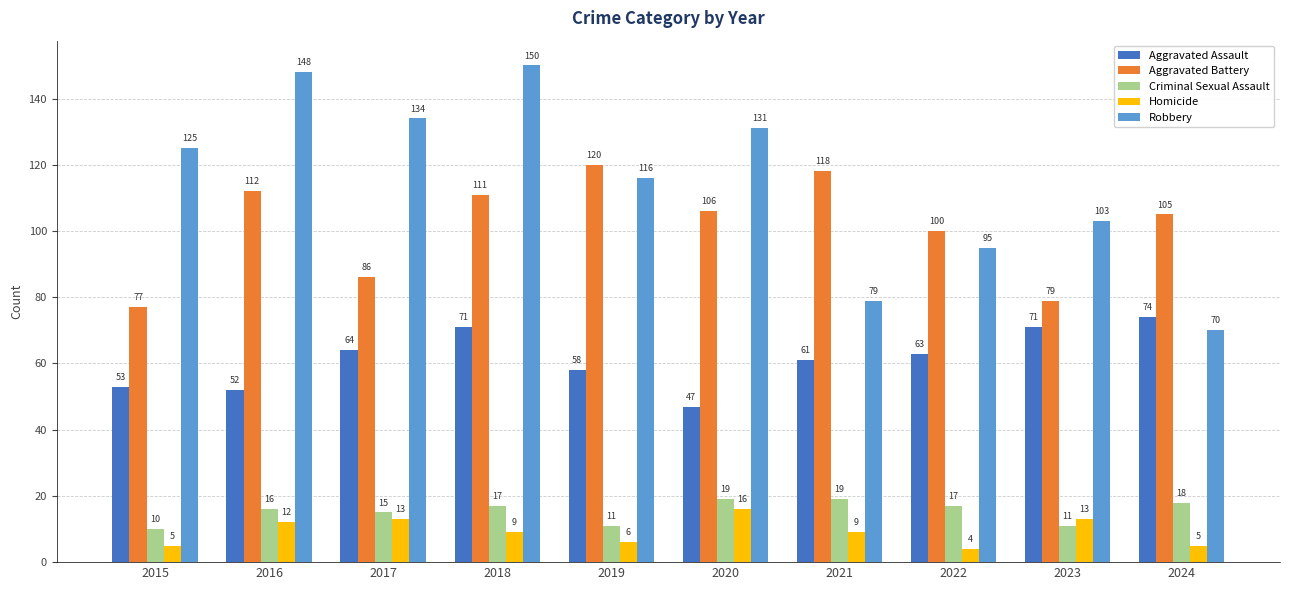

True or false: Aggravated Battery has a value of 79 at 2023.

True